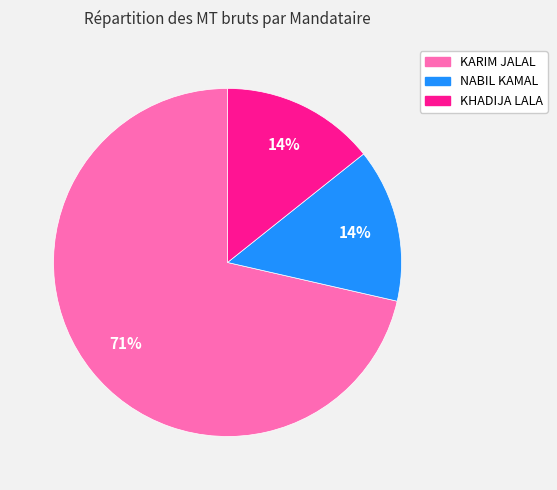

Does any single category account for the majority?

Yes